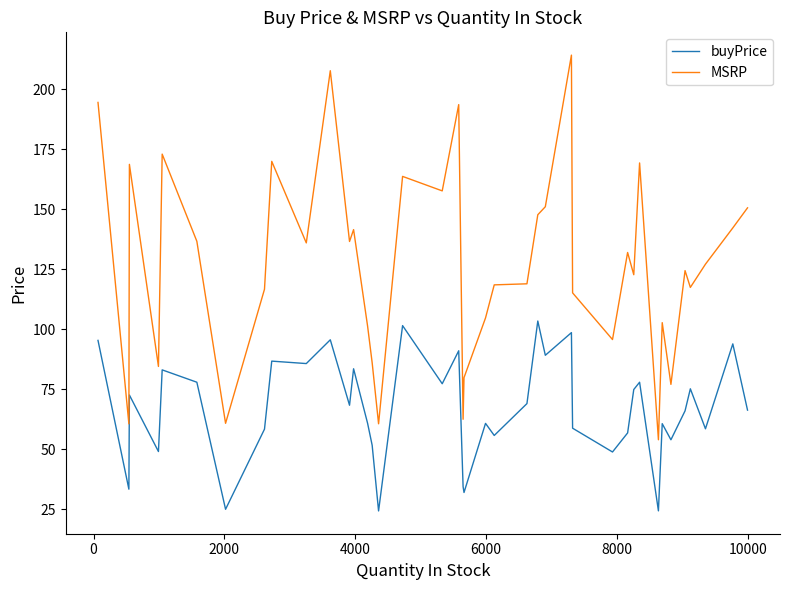

List the series in order of their peak value, lowest first.

buyPrice, MSRP